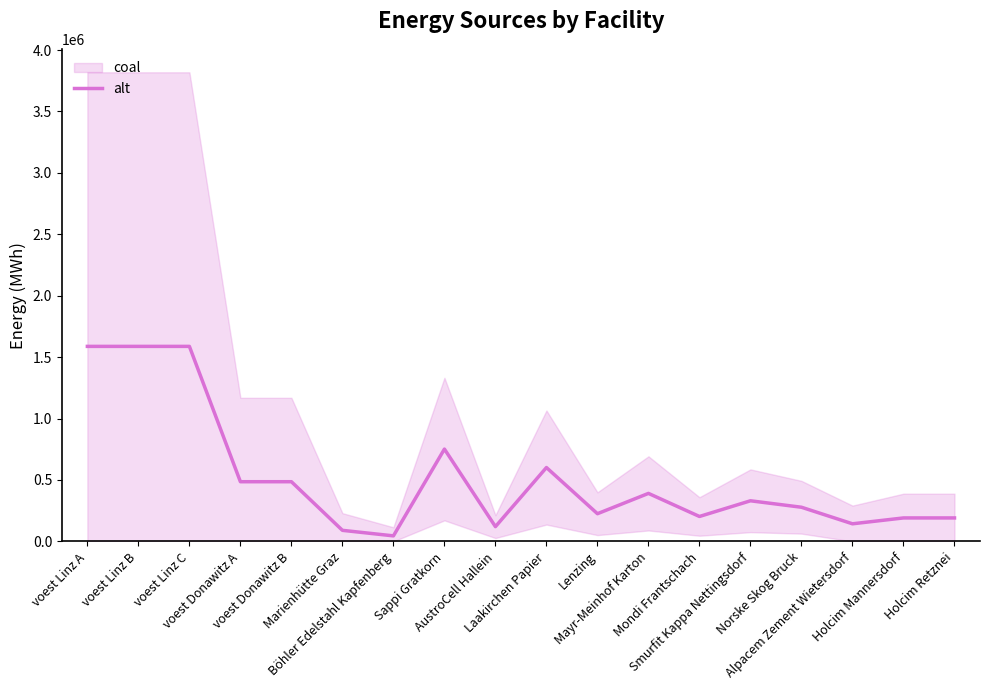

What is the difference between the maximum and second lowest values?

1497540.7